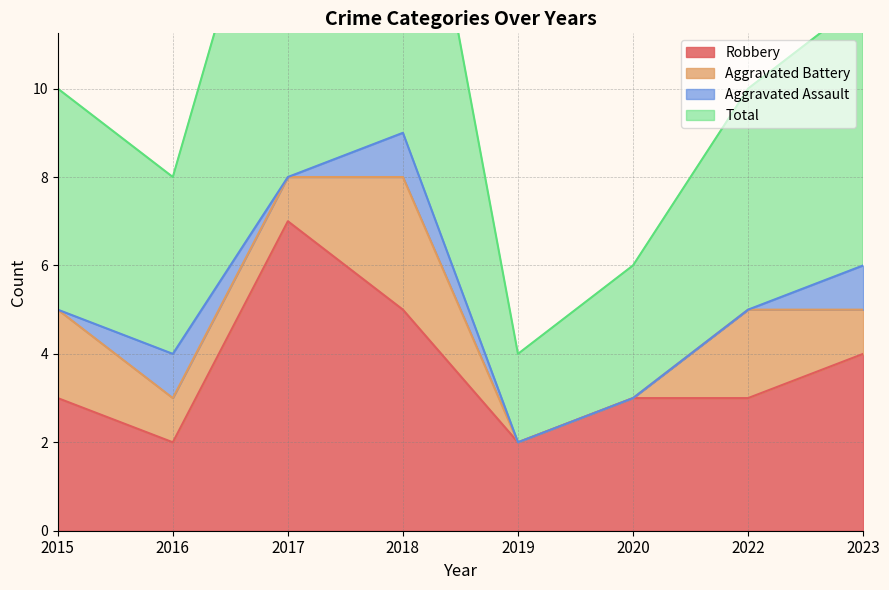

How many values in the Total series are below 10?

3